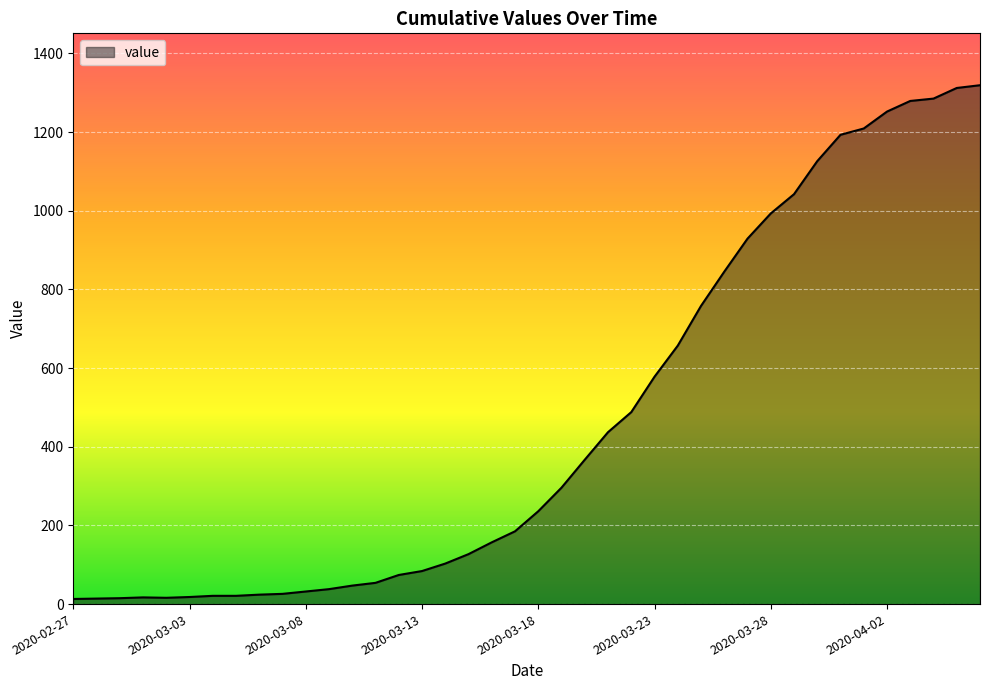

What is the difference between the maximum and minimum values?

1306